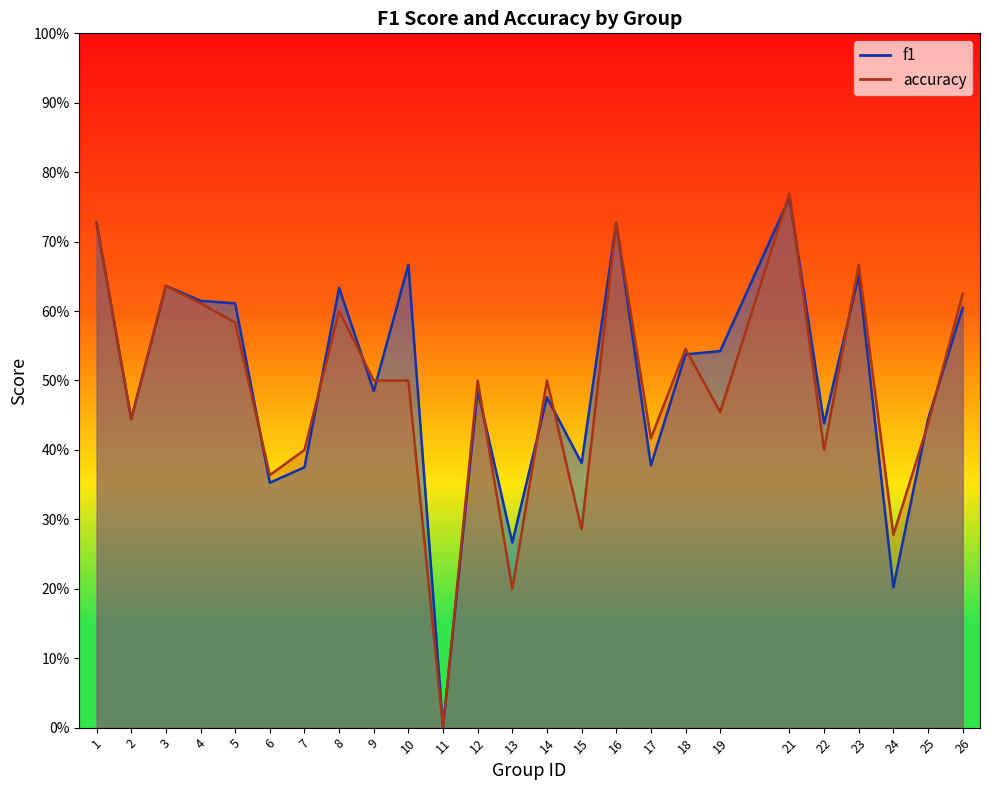

What is the difference between the f1 values at 24 and 13?

0.1